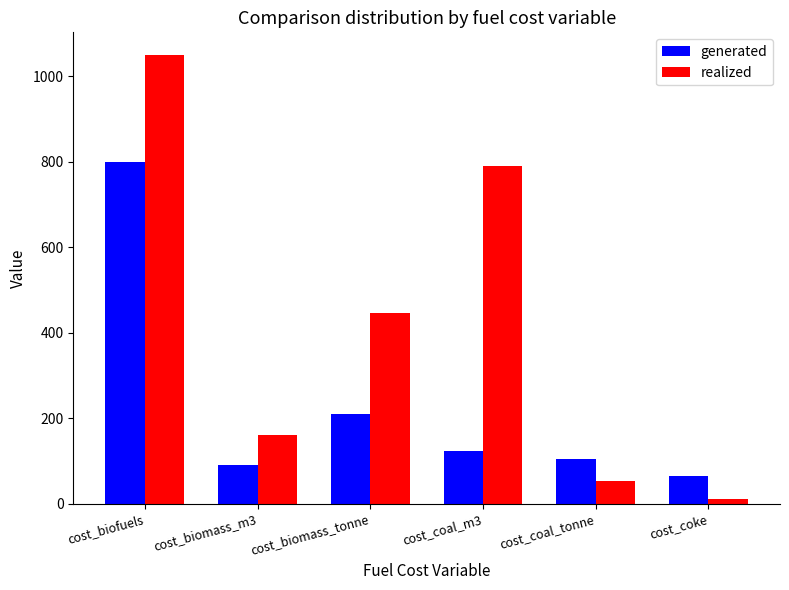

What are all the series names shown in the legend?

generated, realized